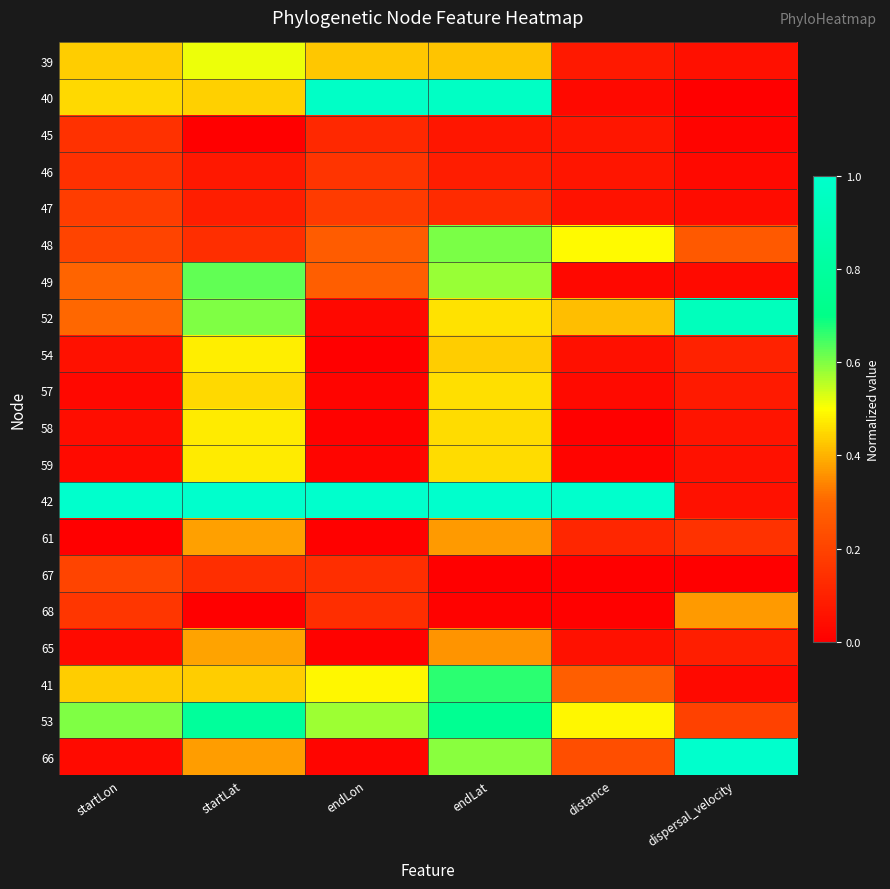

Rank the series at dispersal_velocity from lowest to highest value.

67, 40, 45, 41, 46, 49, 47, 39, 59, 42, 58, 57, 65, 54, 61, 53, 48, 68, 52, 66